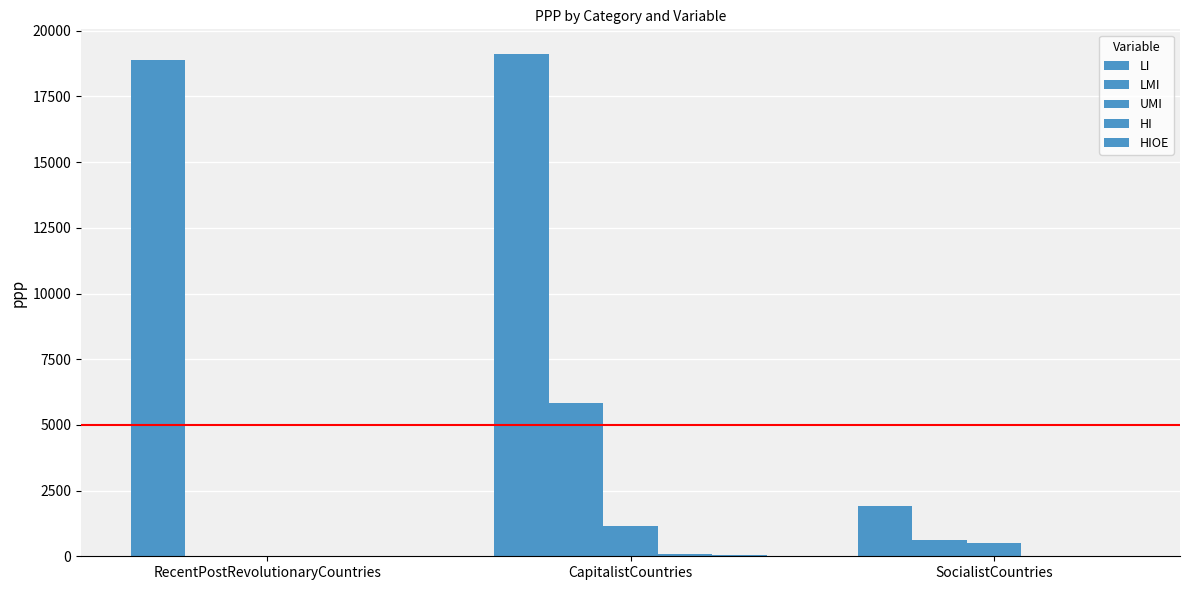

What is the spread (max minus min) of values at SocialistCountries?

1920